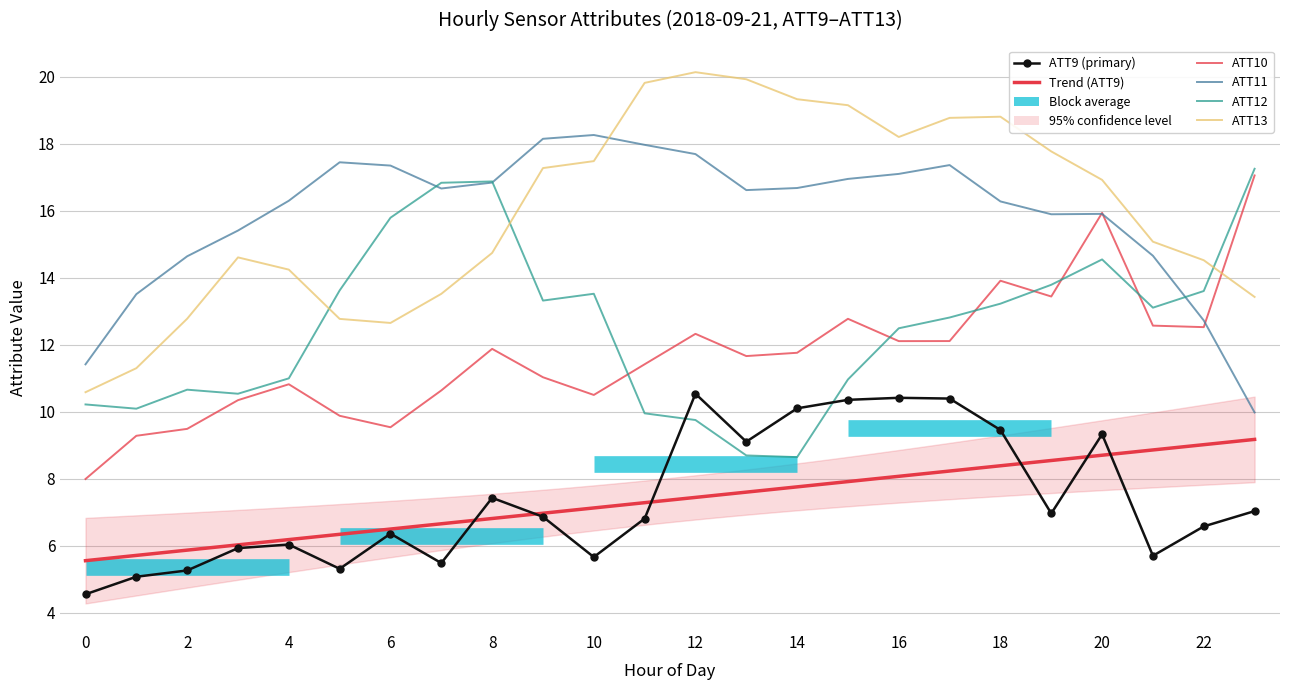

How many intersections are there between ATT11 and ATT12?

3